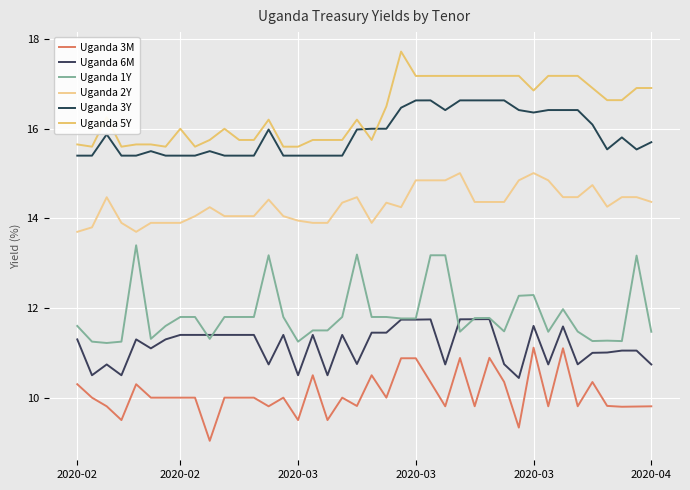

What is the maximum value shown in the chart?

17.7